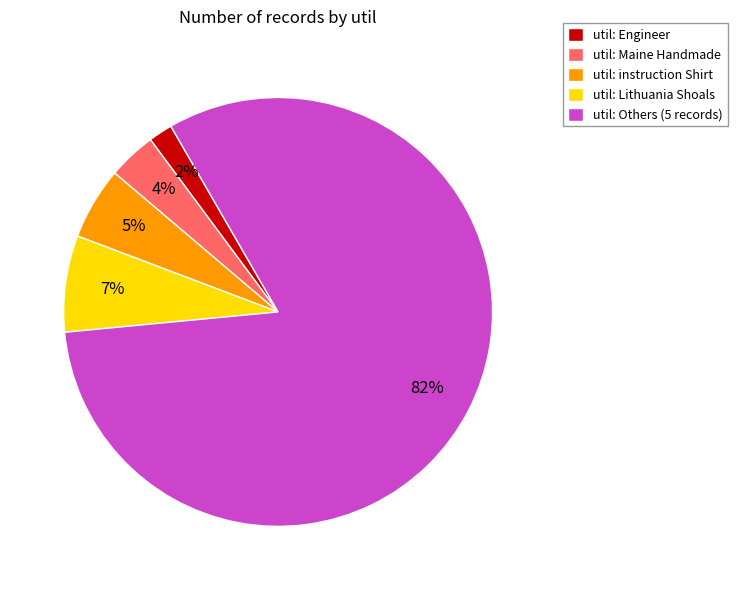

To the nearest percent, what is the average slice percentage?

20%